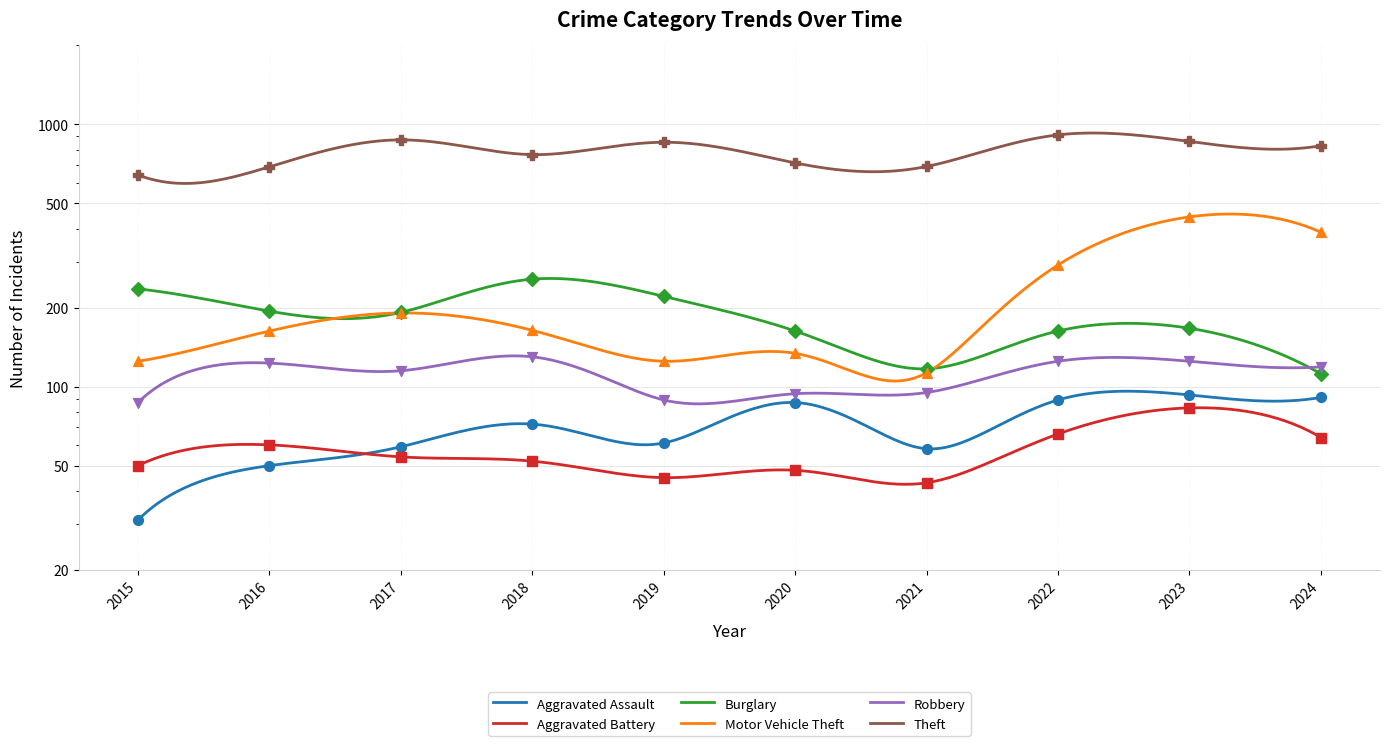

Which series contains the lowest Y value?

Aggravated Assault